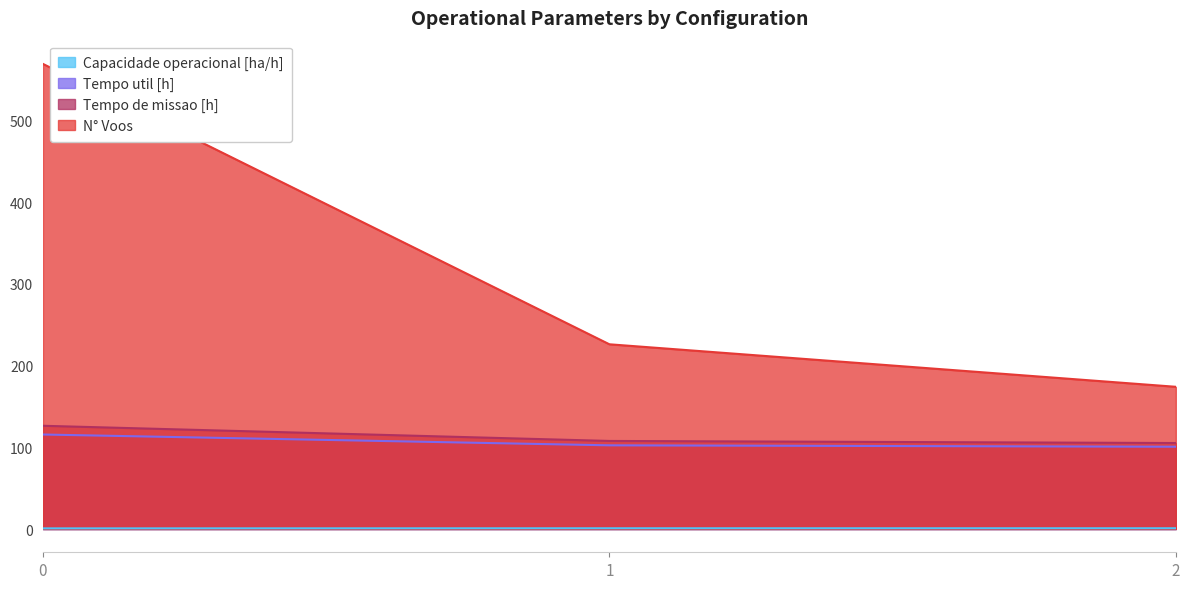

List the series in order of their peak value, lowest first.

Capacidade operacional [ha/h], Tempo util [h], Tempo de missao [h], N° Voos